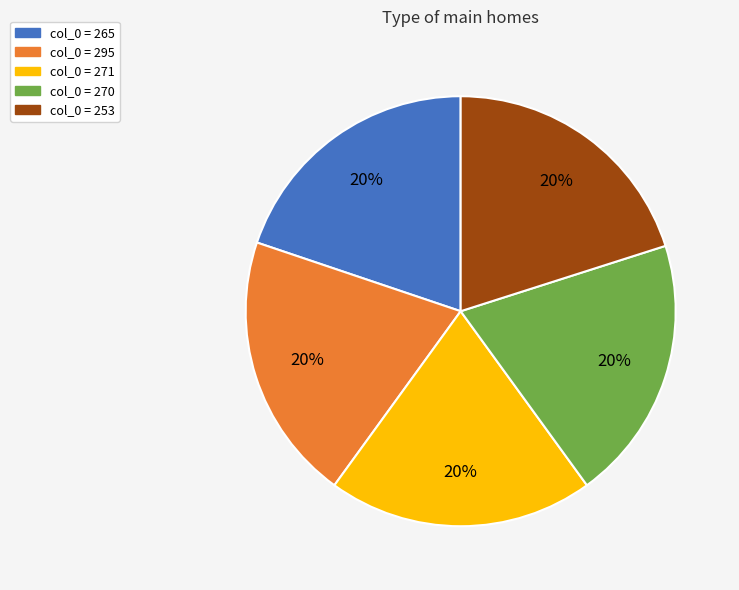

Is there a majority slice in this chart?

No